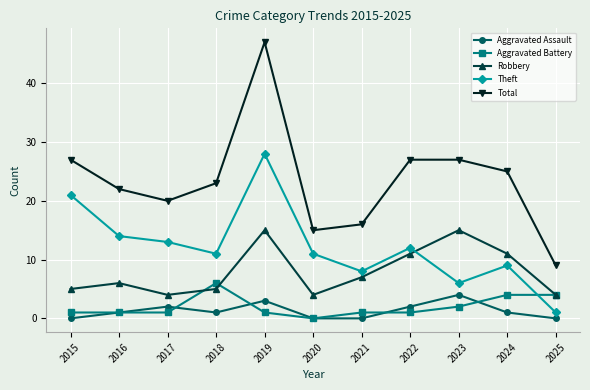

Which series changed the most between 2019 and 2021?

Total